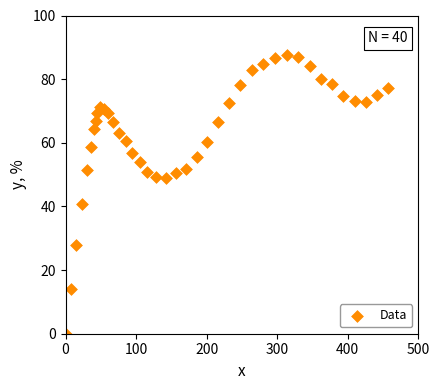

What Y value in the scatter plot is closest to 43?

40.9